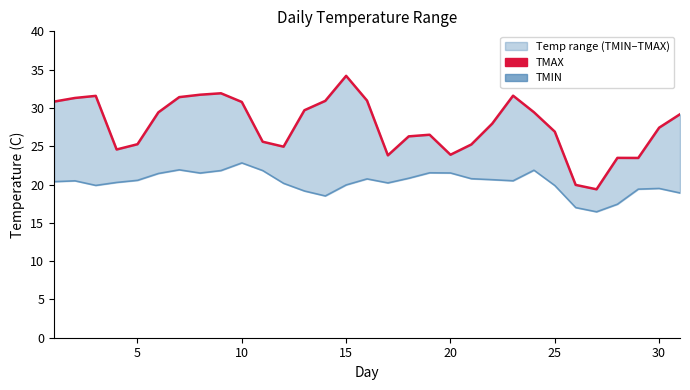

How many values in the TMAX line series are below 27?

14